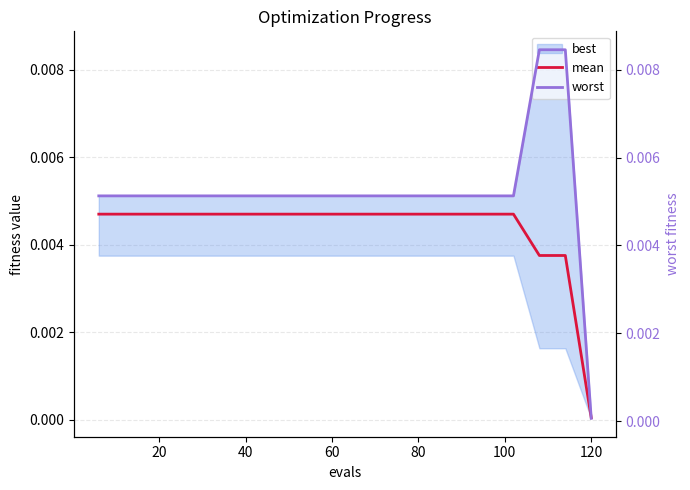

At which label does mean reach its minimum?

120